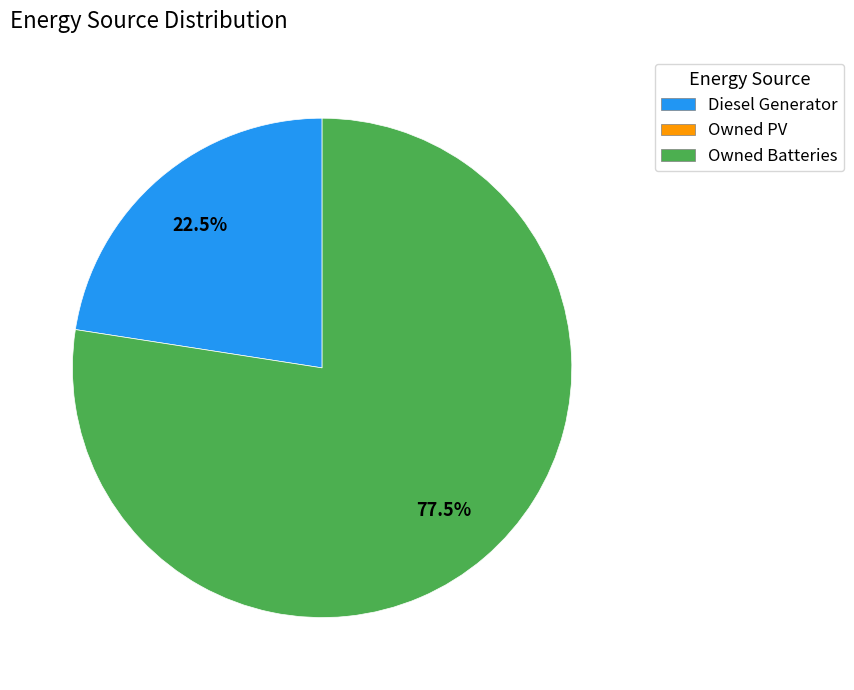

Is there any slice that represents more than half of the pie?

Yes